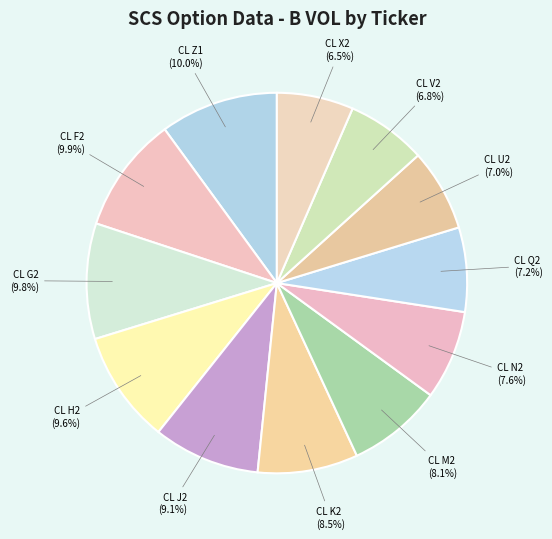

Does CL J2 represent more than half of the total?

No